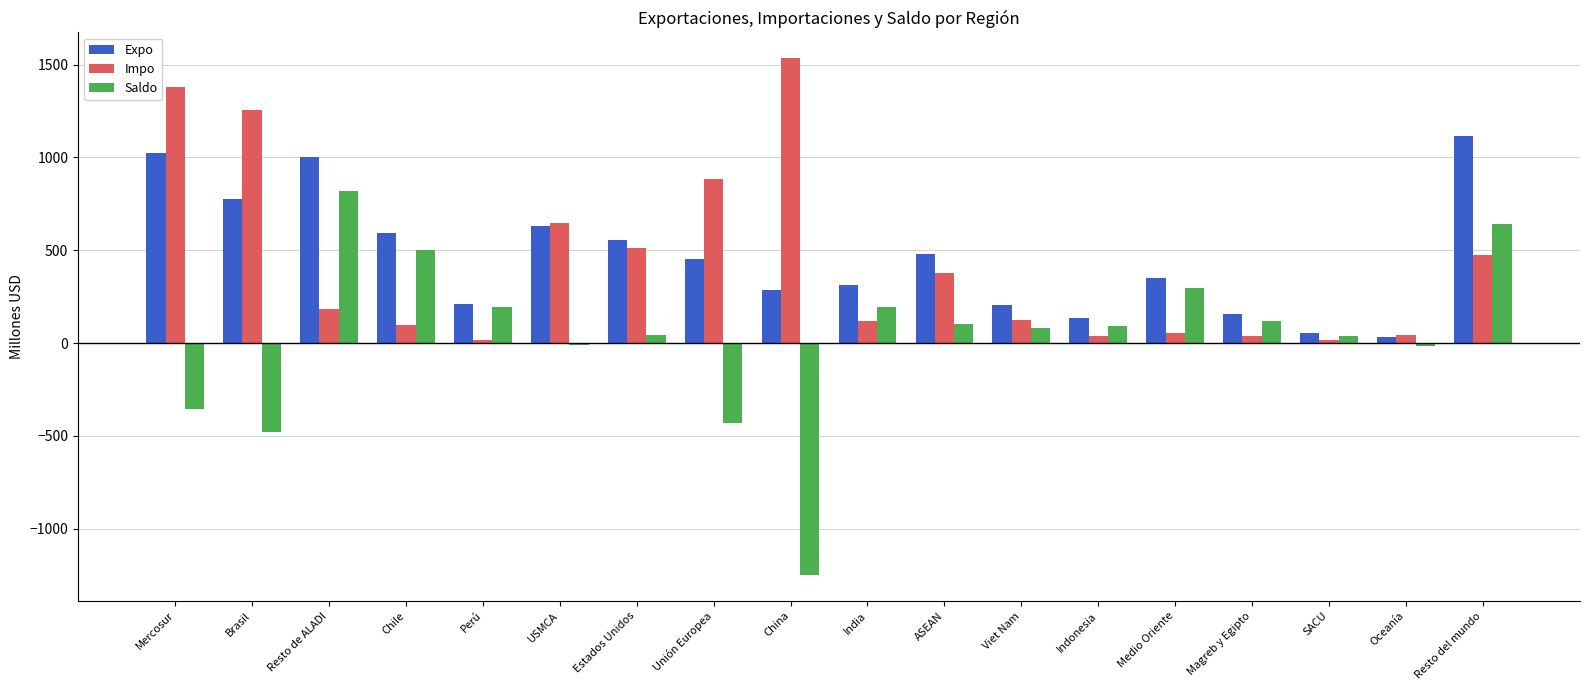

What is the spread (max minus min) of values at ASEAN?

379.0